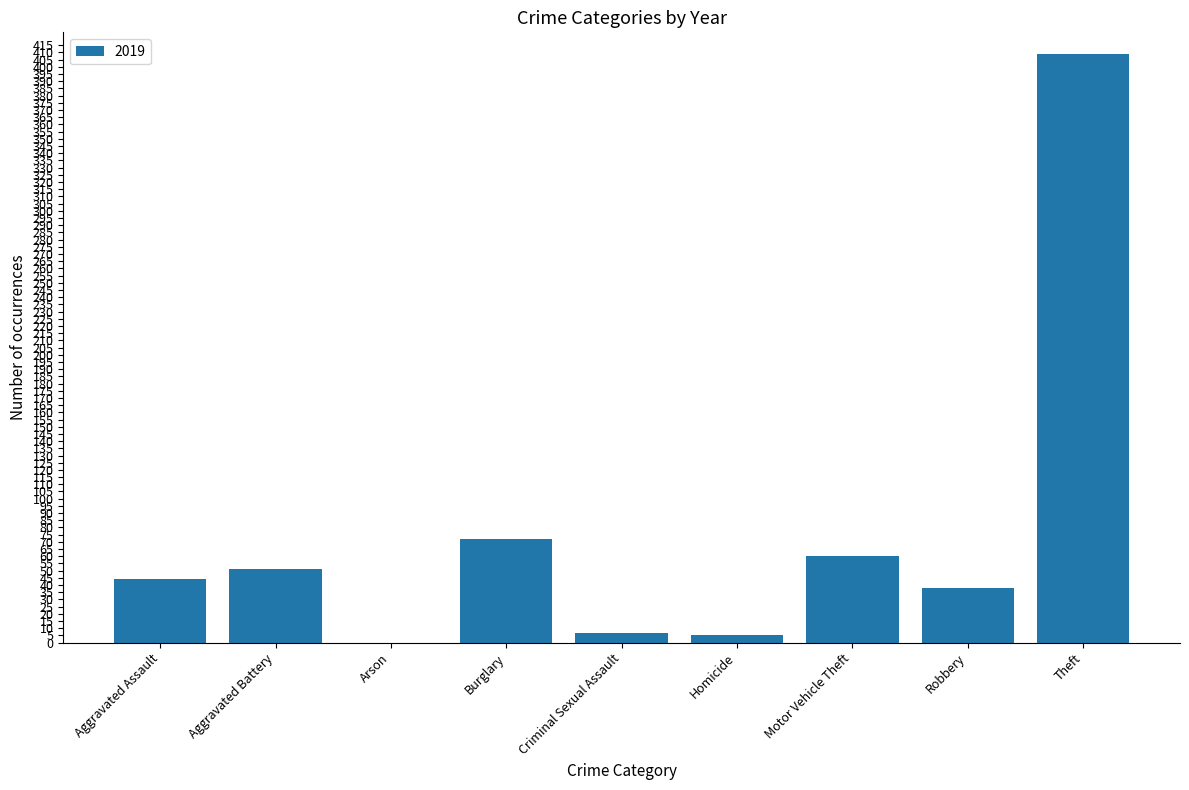

Are the bars horizontal?

No